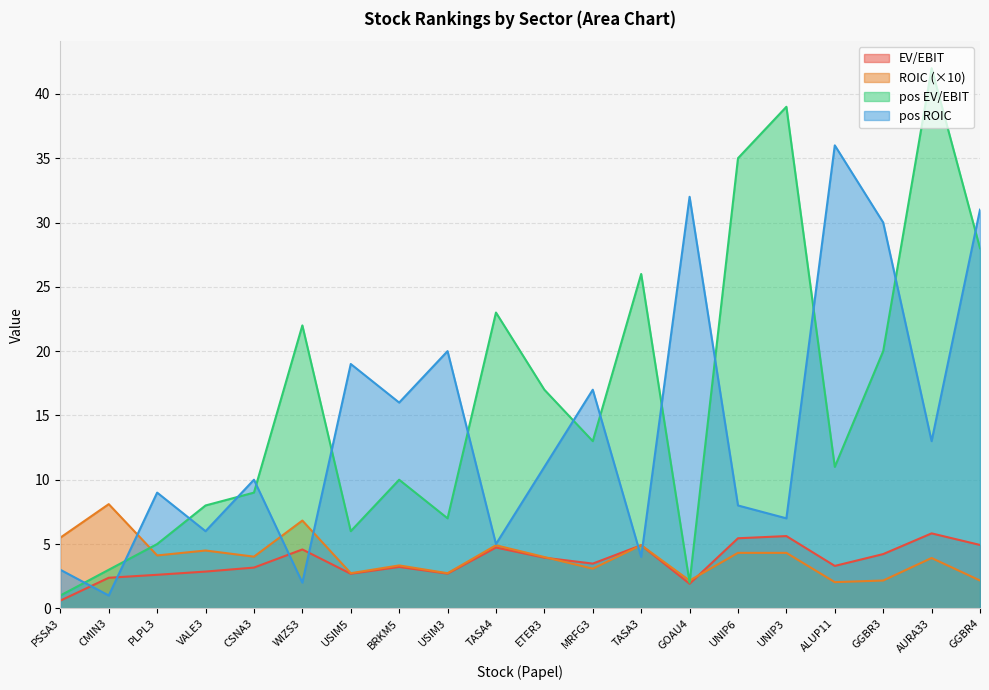

Reading left to right, transcribe all the data shown in this chart.

EV/EBIT: 0.6	2.4	2.6	2.9	3.2	4.6	2.7	3.2	2.7	4.7	3.9	3.5	4.9	1.9	5.5	5.6	3.3	4.2	5.8	4.9
ROIC: 5.5	8.1	4.1	4.5	4.0	6.8	2.7	3.3	2.7	4.9	4.0	3.1	4.9	2.2	4.3	4.3	2.0	2.2	3.9	2.2
pos EV_EBIT: 1.0	3.0	5.0	8.0	9.0	22.0	6.0	10.0	7.0	23.0	17.0	13.0	26.0	2.0	35.0	39.0	11.0	20.0	42.0	28.0
pos ROIC: 3.0	1.0	9.0	6.0	10.0	2.0	19.0	16.0	20.0	5.0	11.0	17.0	4.0	32.0	8.0	7.0	36.0	30.0	13.0	31.0